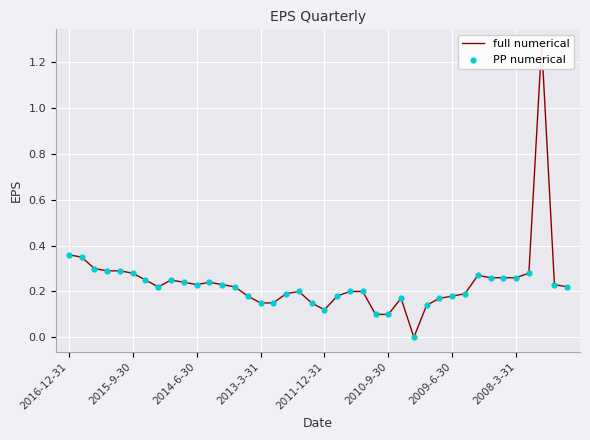

Which series has the largest Y range (max minus min)?

full numerical